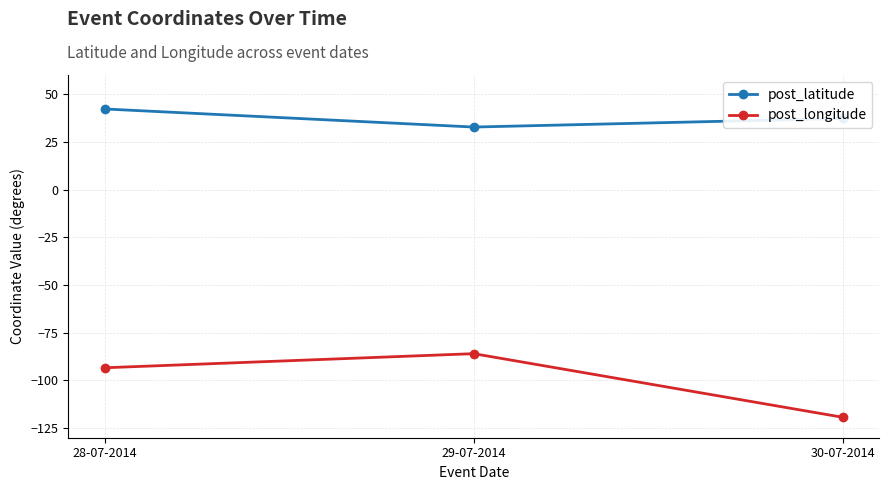

What is the label of the 3rd point from the right?

28-07-2014